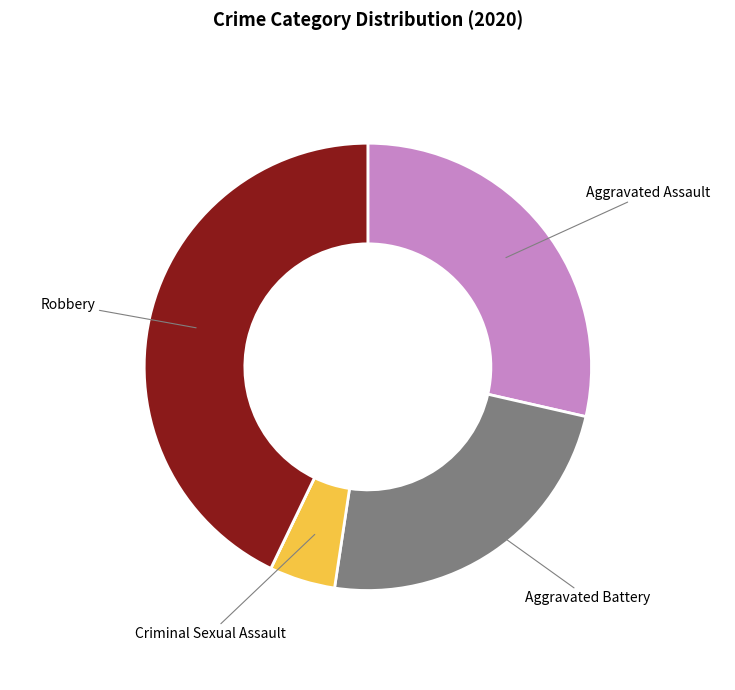

Does any single category account for the majority?

No